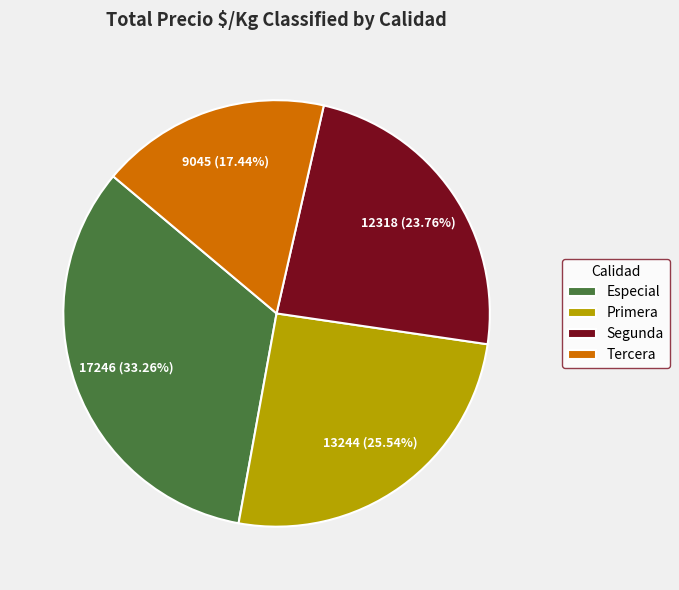

Between Especial and Tercera, which is larger?

Especial